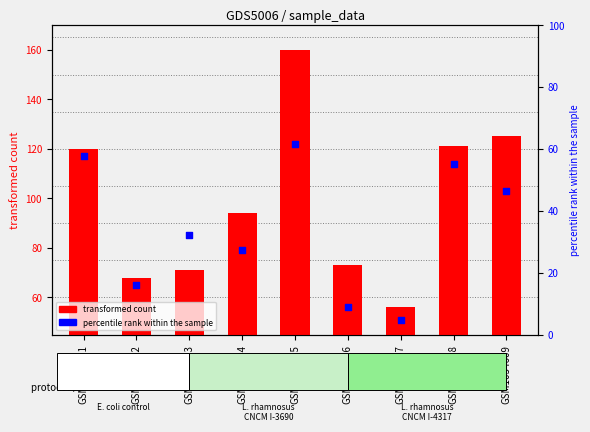

What is the ratio of the value at GSM1034607 to the value at GSM1034602?

0.8